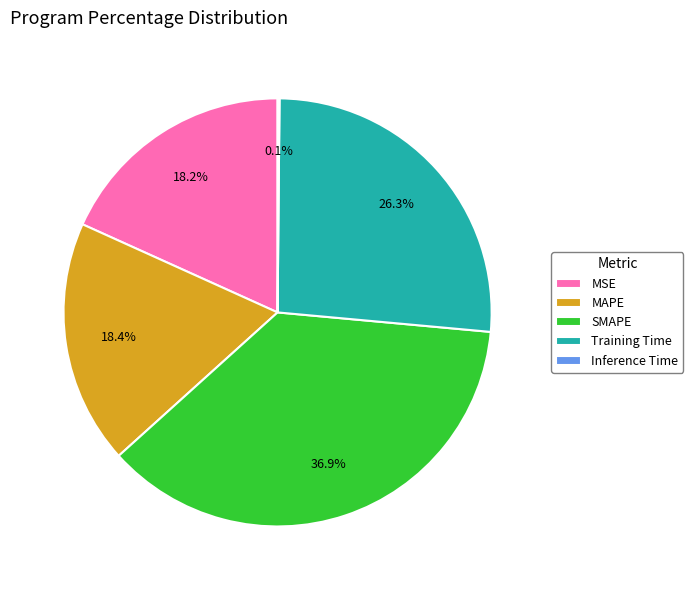

What percentage is the MAPE slice, to the nearest percent?

18%